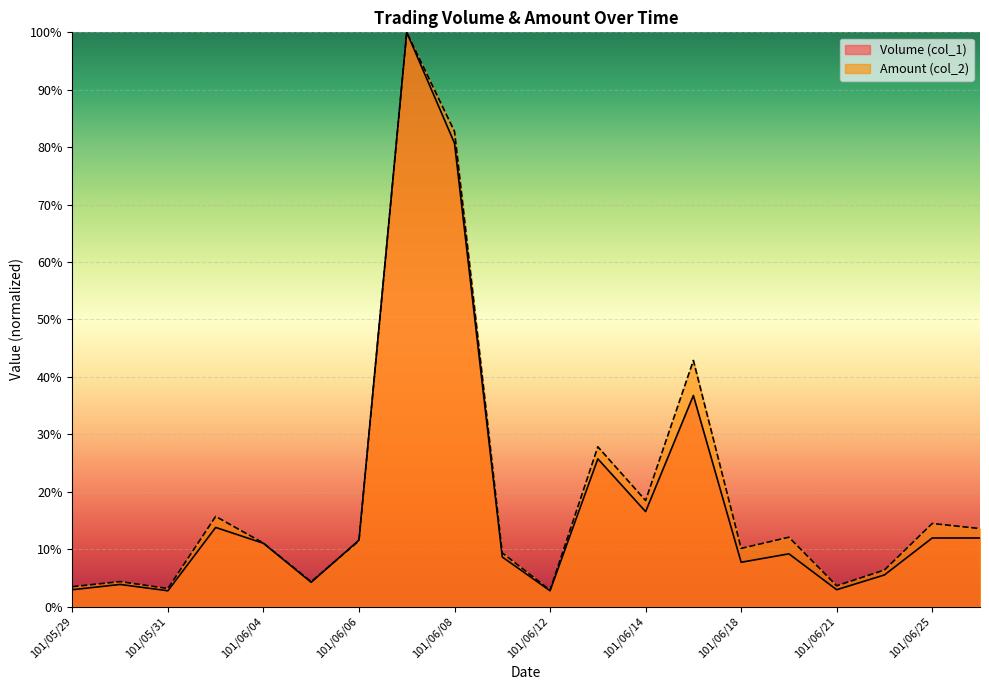

True or false: Amount (col_2) has more than 2 points higher than both neighbors.

True